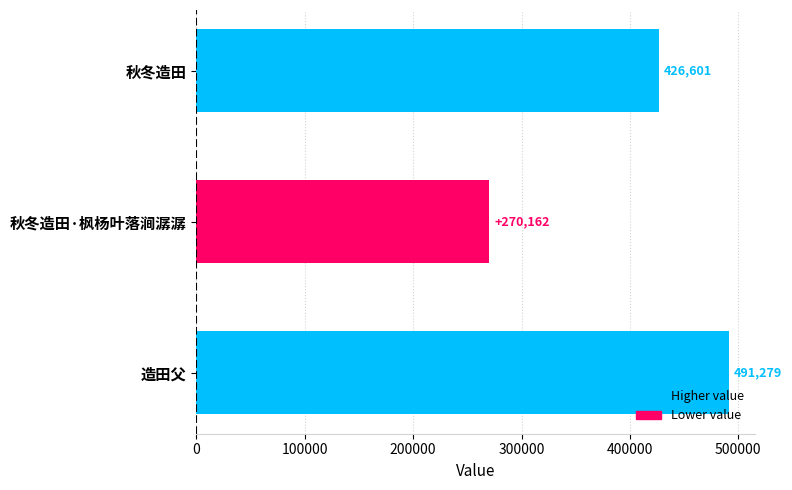

Rank the categories by value from highest to lowest.

造田父, 秋冬造田, 秋冬造田·枫杨叶落涧潺潺